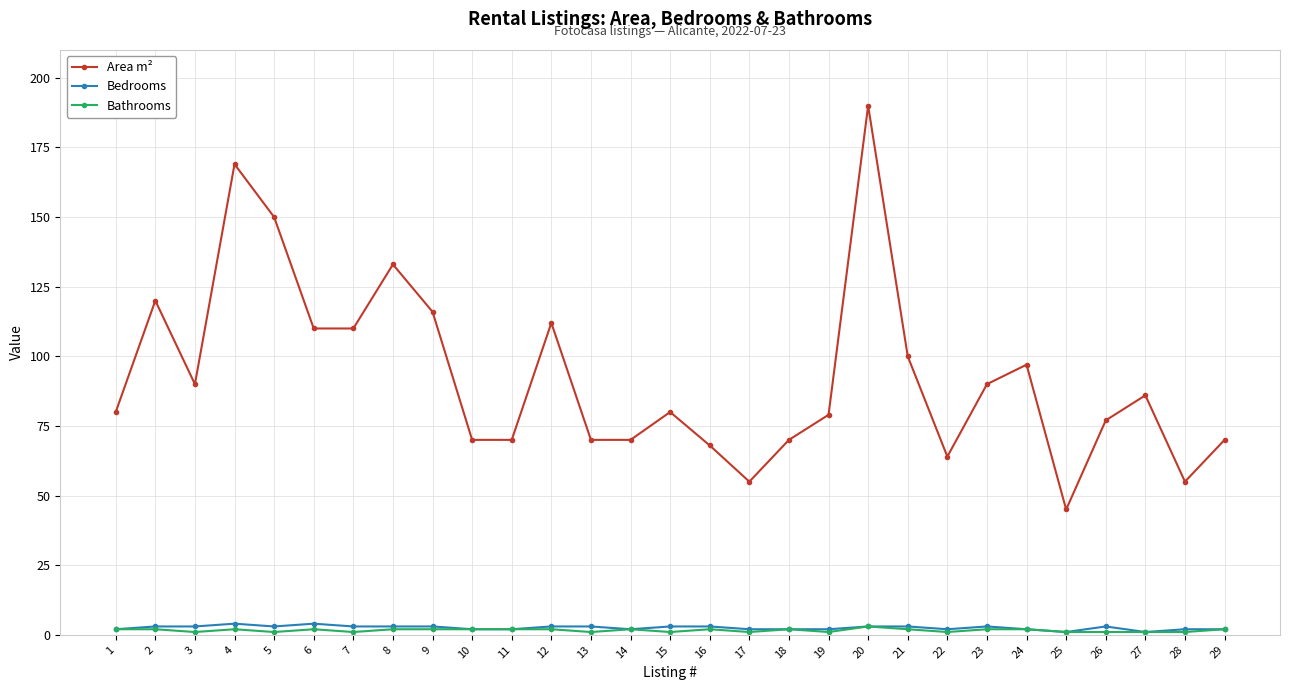

True or false: Bathrooms and Area m² cross at least once.

False